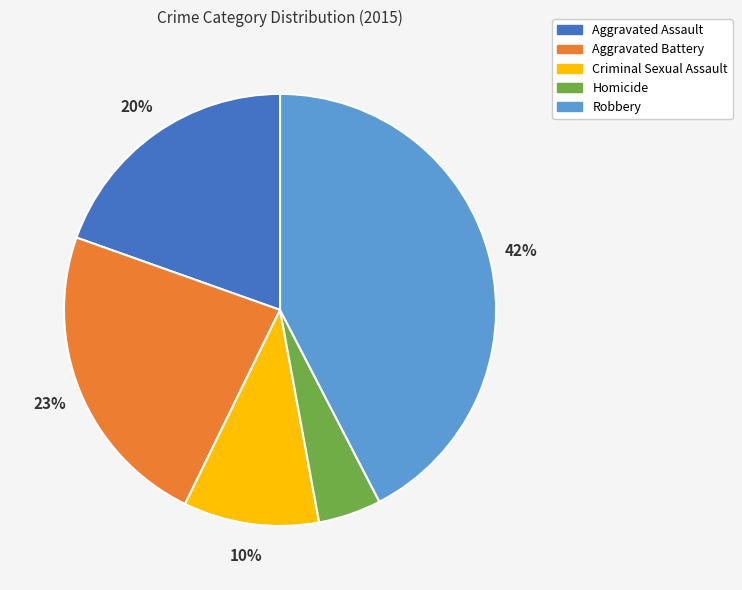

How many segments does this pie chart have?

5